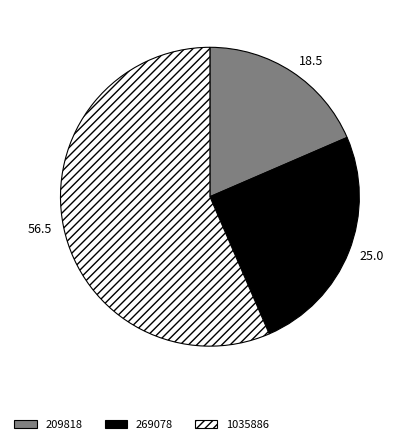

Rank the categories by value from highest to lowest.

1035886, 269078, 209818